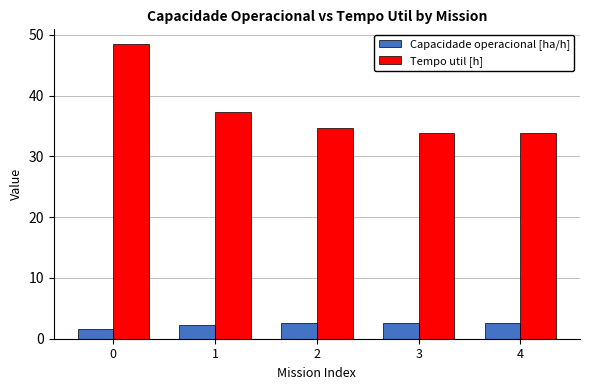

What is the difference between the highest and lowest values at 1?

35.0